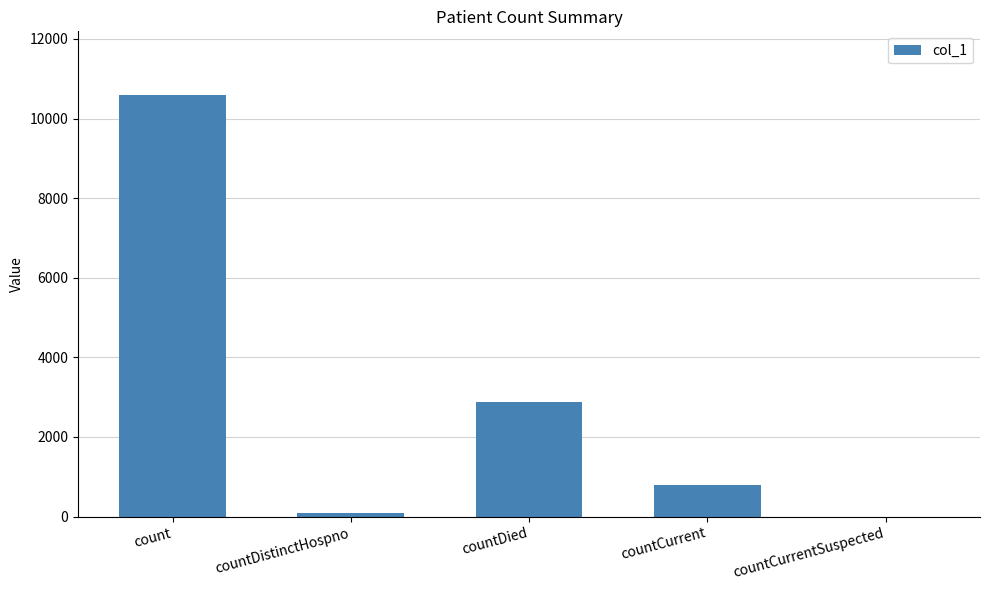

Are the bars grouped side by side (vs. stacked)?

No